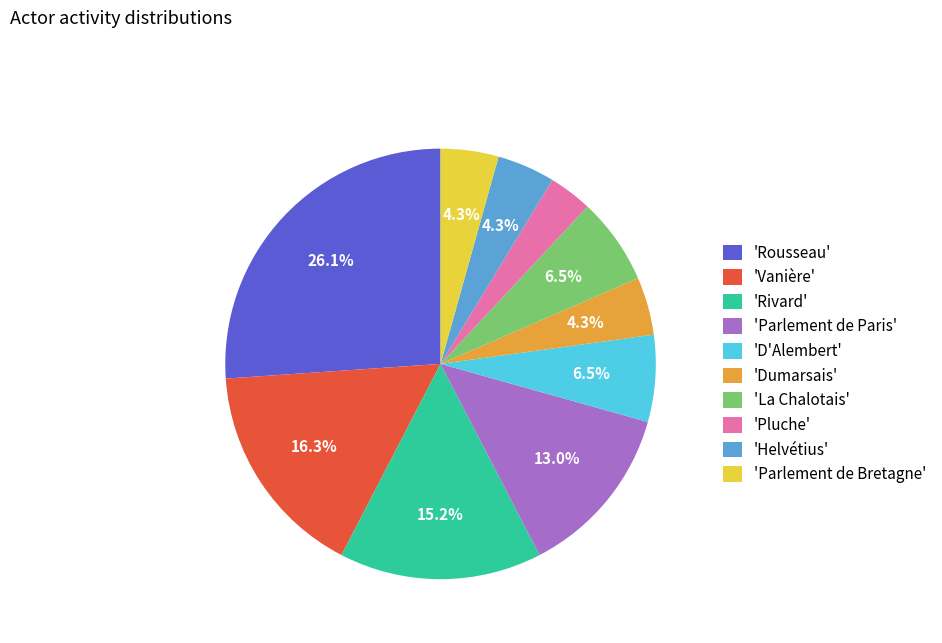

Approximately how many times larger is the value at 'Helvétius' compared to 'Rivard'?

0.3